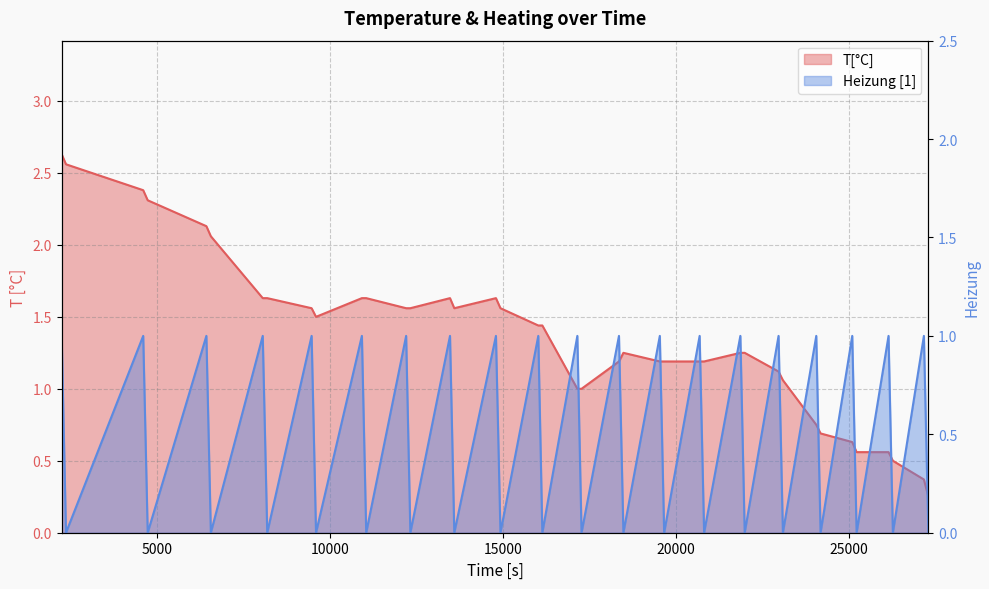

How many lines are shown in the chart?

2